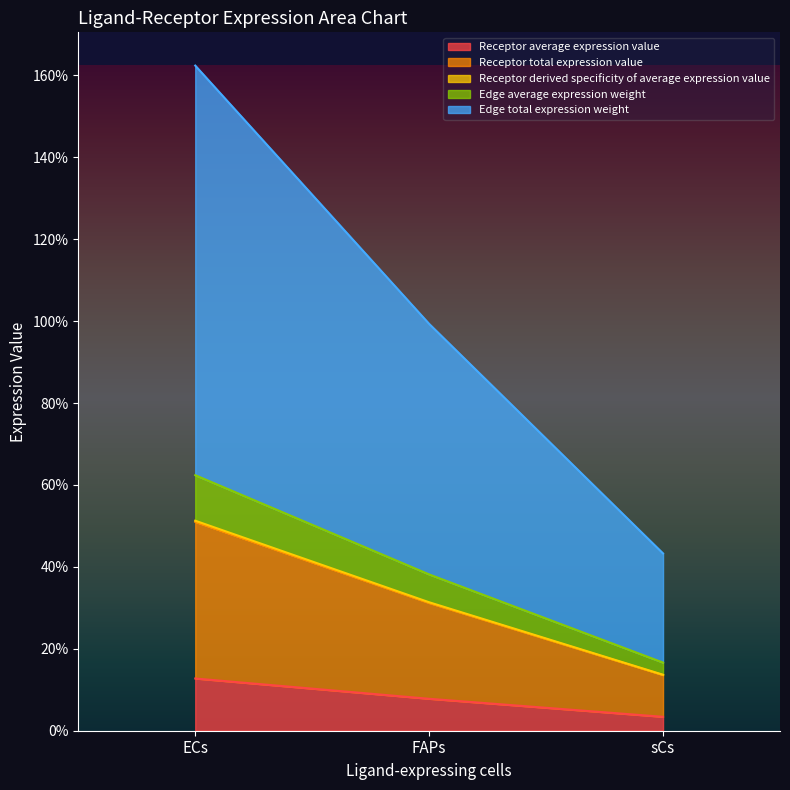

True or false: Receptor average expression value has a value of 21.0 at ECs.

False